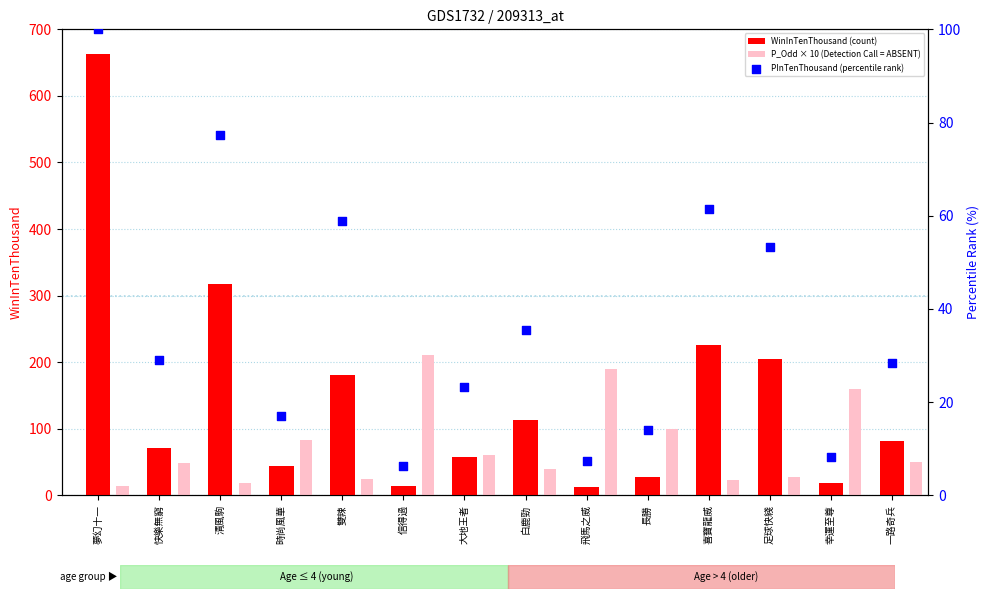

What are all the series names shown in the legend?

WinInTenThousand (count), P_Odd × 10 (Detection Call = ABSENT), PInTenThousand (percentile rank)